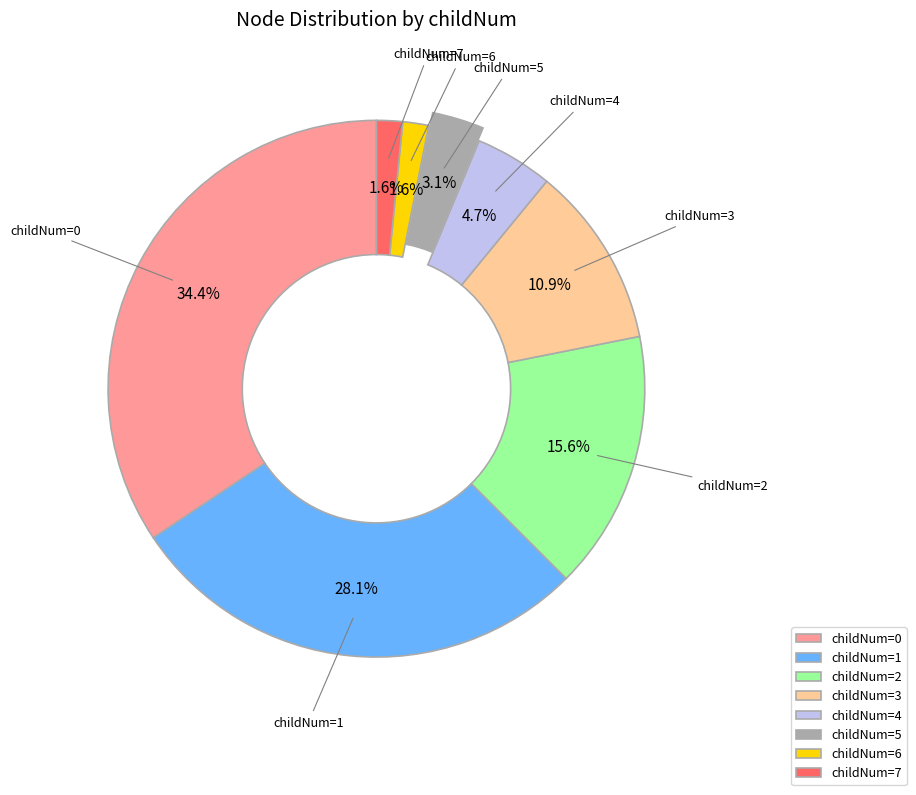

Does childNum=0 account for over 50% of the chart?

No